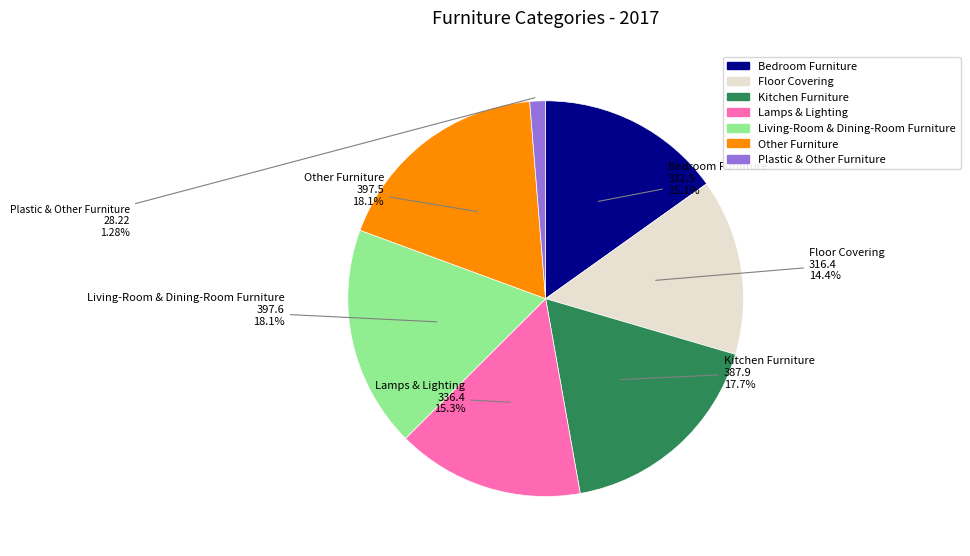

How many slices are in this pie chart?

7